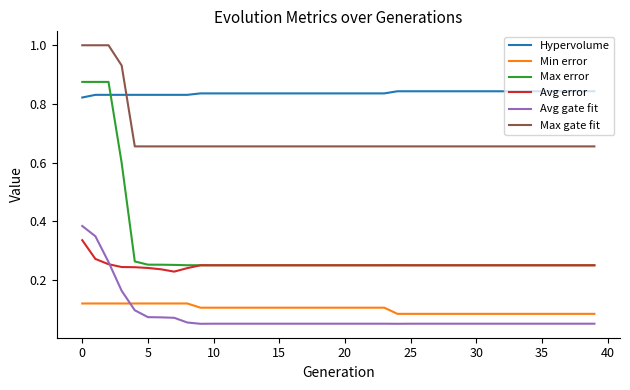

Which series has the widest spread of values?

Max error